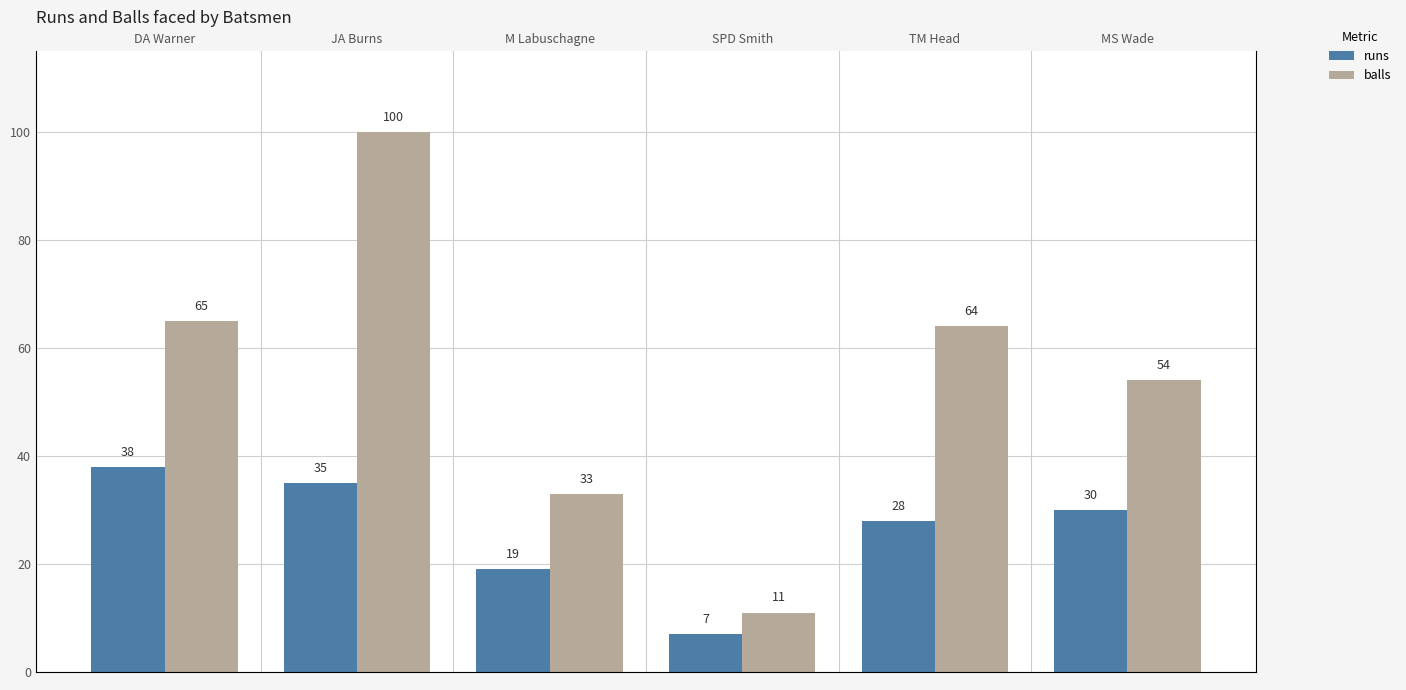

The runs series shows 28 at TM Head. True or false?

True